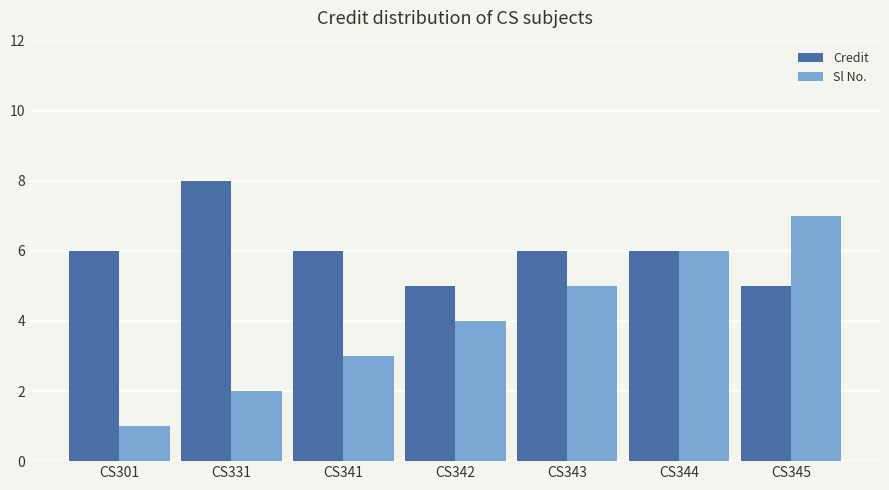

At which label does Sl No. reach its minimum?

CS301